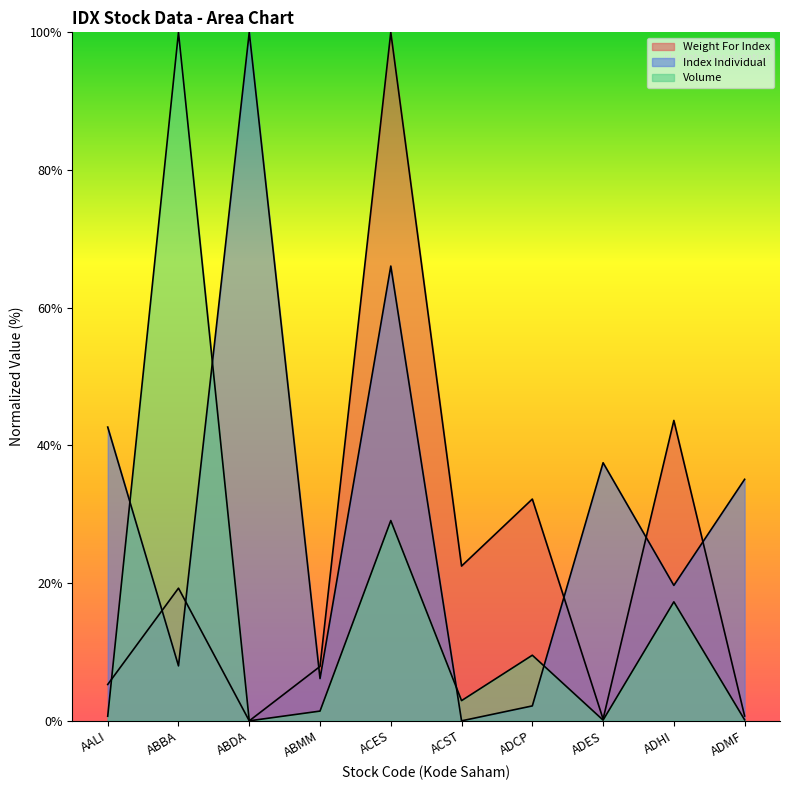

What are all the series names shown in the legend?

Weight For Index, Index Individual, Volume